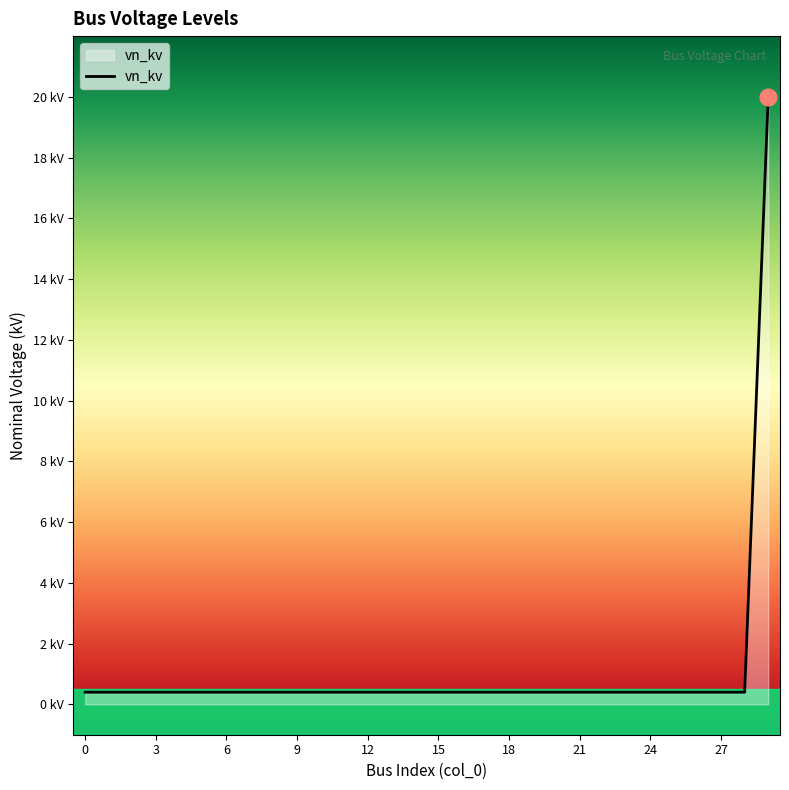

Does the chart display data point markers on the line(s)?

No